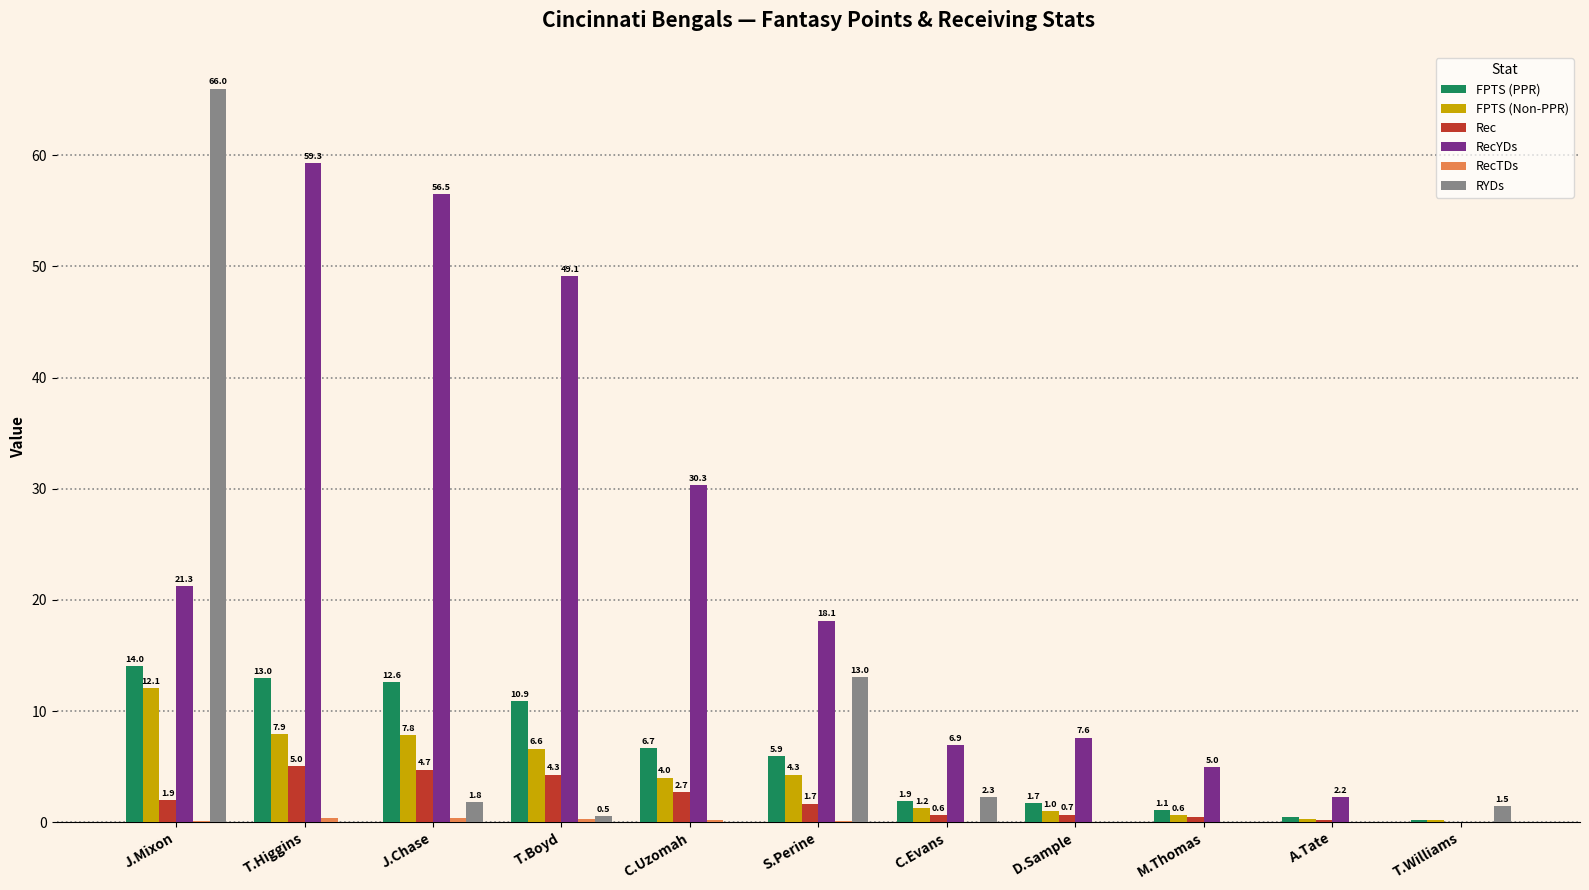

How many groups of bars are there?

11